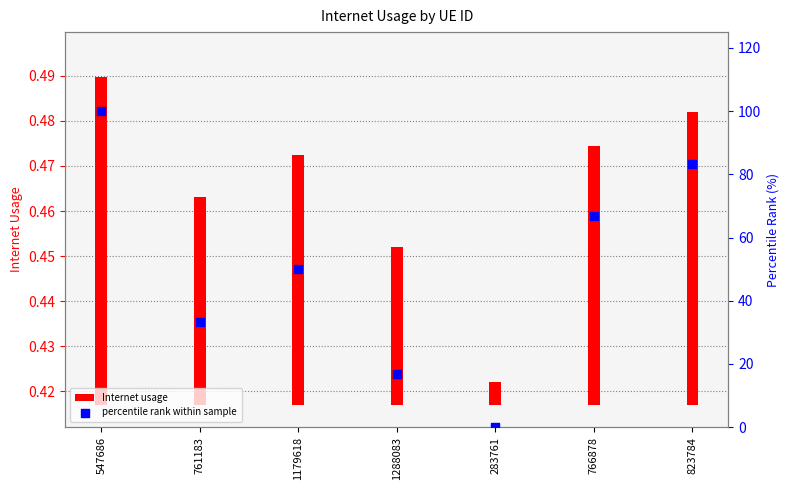

What is the total value across all series at 823784?

83.4